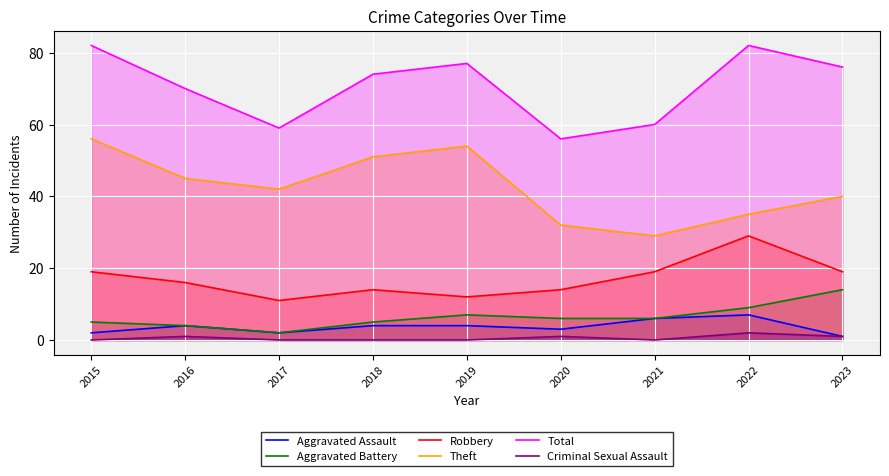

At 2017, list the series in order from smallest to largest.

Criminal Sexual Assault, Aggravated Assault, Aggravated Battery, Robbery, Theft, Total